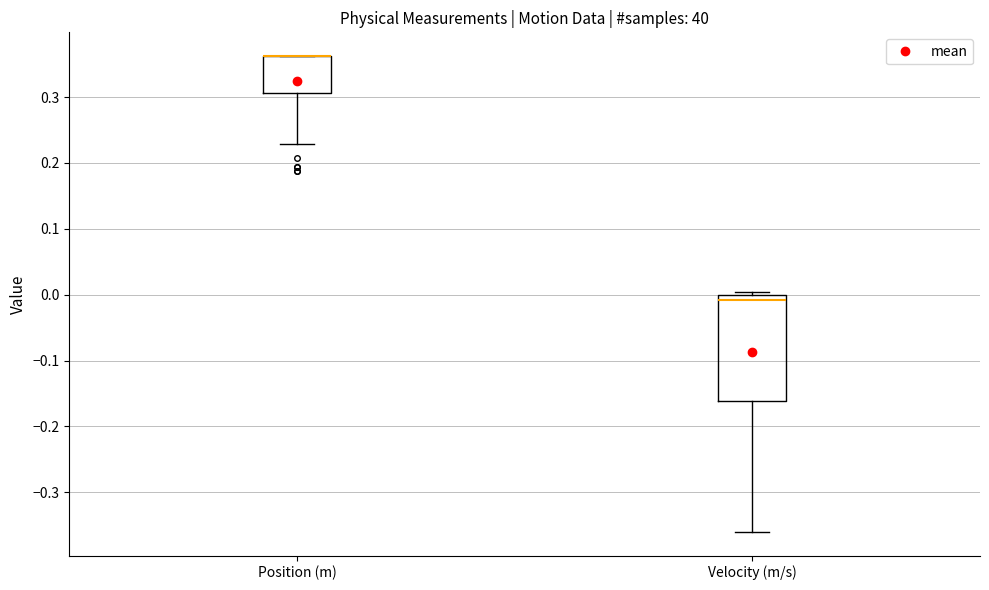

Reading left to right, transcribe this box plot: for each box, give where its median line is, the range the box spans, and where its two whiskers end, as read against the y-axis. The values are not printed on the chart, so give them approximately, as read against the axis.

Position (m): median 0.36 (drawn on the box's upper edge), box 0.31 to 0.36, whiskers 0.23 to 0.36
Velocity (m/s): median -0.01, box -0.16 to 0.00, whiskers -0.36 to 0.00 (just above the box's upper edge)